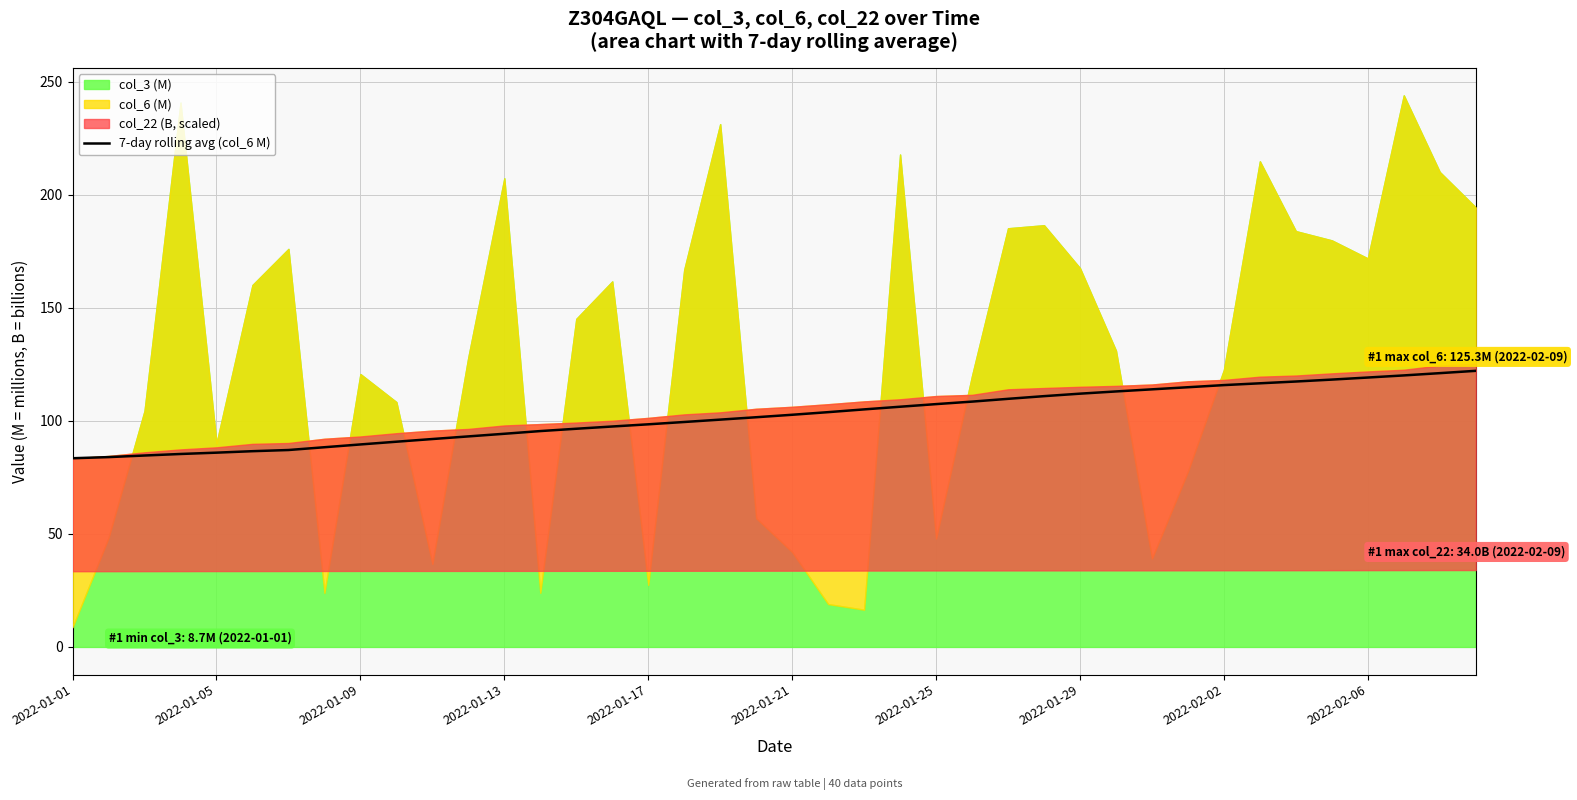

What is the change in value from 2022-01-01 to 21?

+20.4